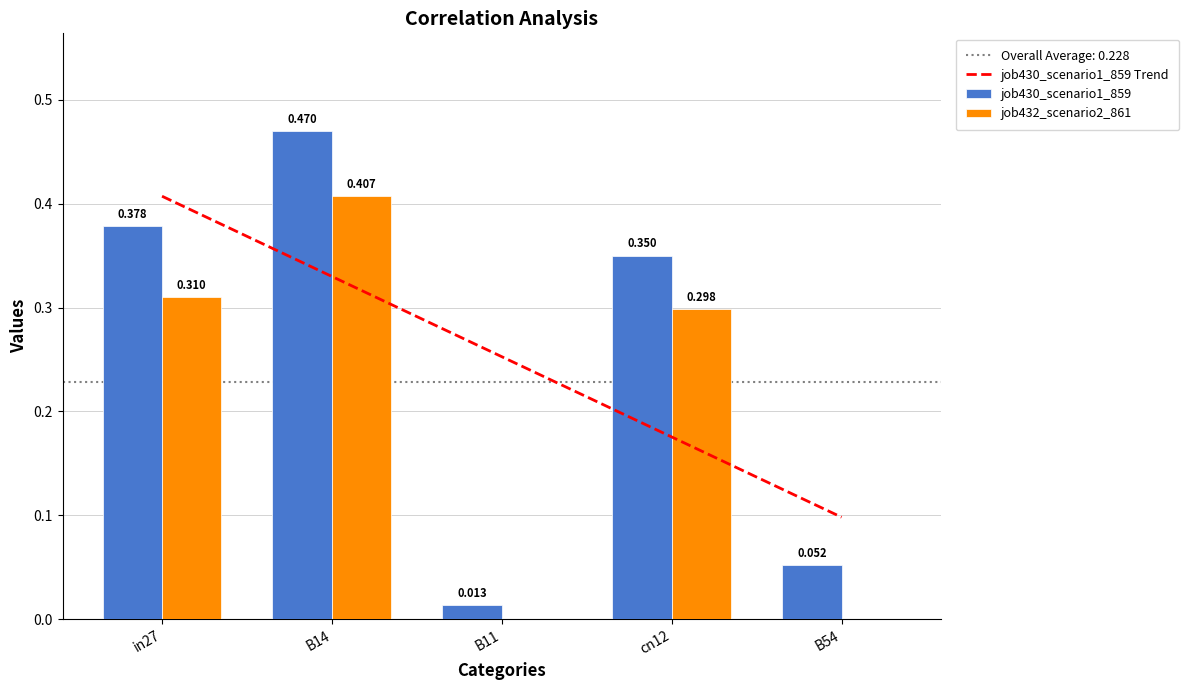

What is the average value of the job430_scenario1_859 Trend series?

0.3